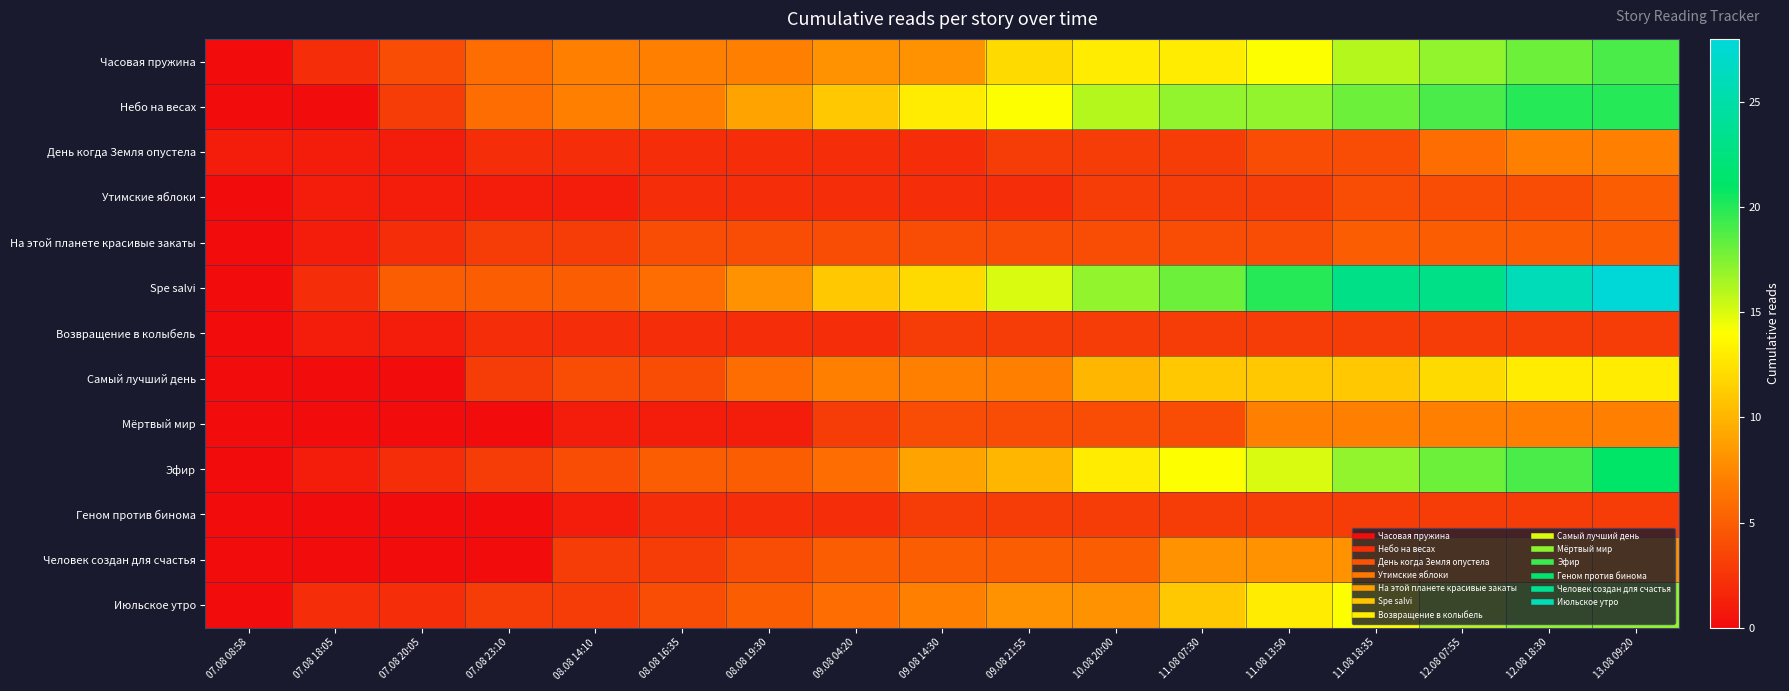

Which category has the highest value across all series?

13.08 09:20